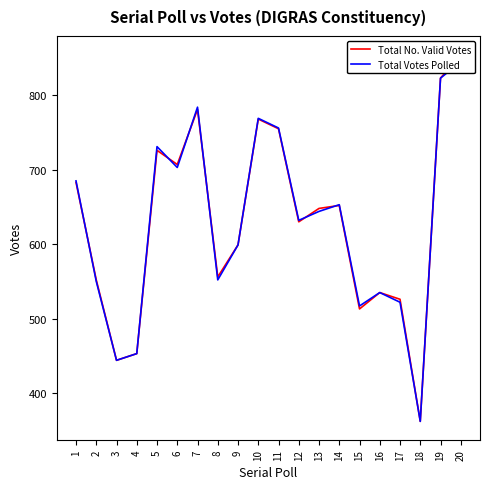

What is the difference between the maximum and minimum values in the Total No. Valid Votes series?

493